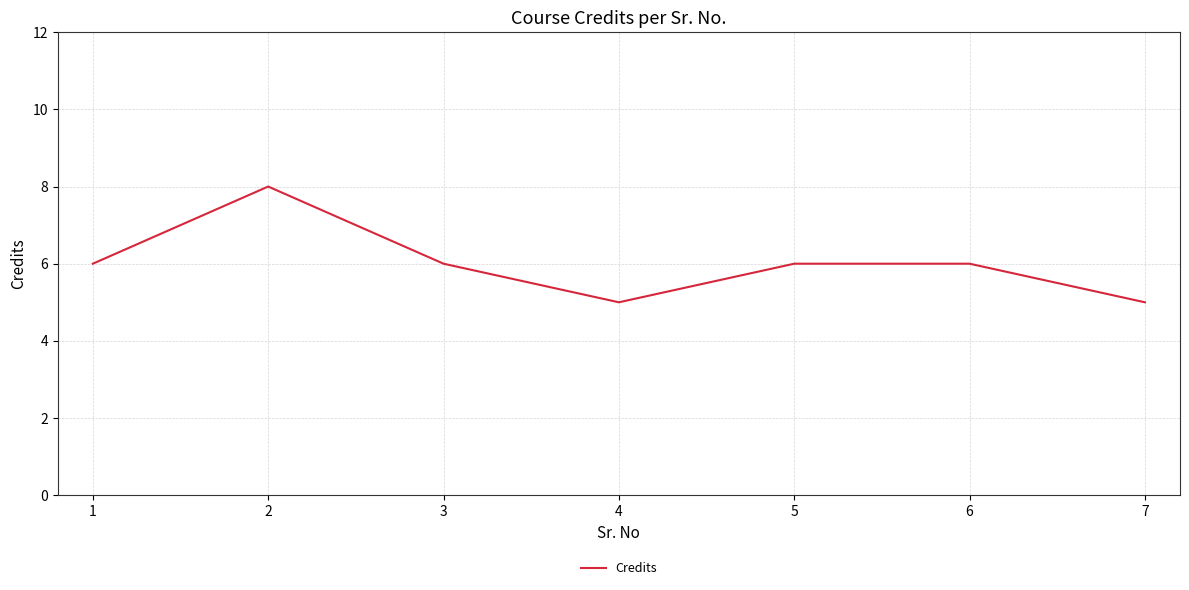

Count the values in the range 5 to 6.

6